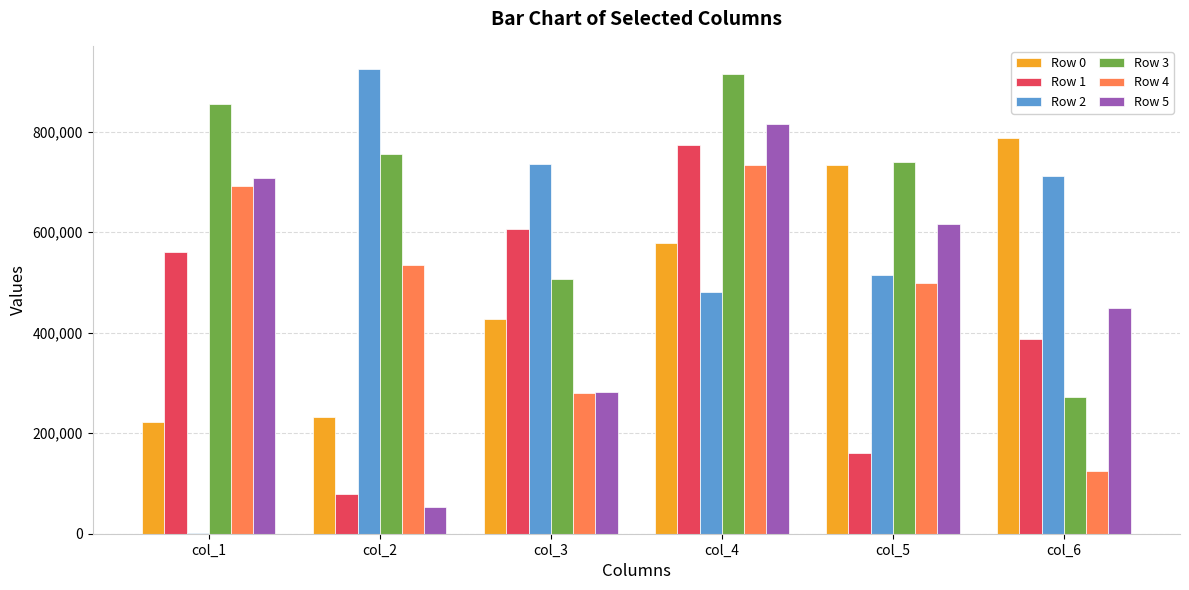

Reading left to right, list all the values displayed in this chart.

Row 0: col_1=221997	col_2=231863	col_3=427118	col_4=577558	col_5=733756	col_6=787530
Row 1: col_1=559515	col_2=79286	col_3=606983	col_4=773646	col_5=160791	col_6=387456
Row 2: col_1=1893	col_2=924352	col_3=734841	col_4=481237	col_5=515397	col_6=711501
Row 3: col_1=854812	col_2=756177	col_3=506460	col_4=913945	col_5=739758	col_6=272539
Row 4: col_1=692564	col_2=534629	col_3=280604	col_4=733577	col_5=498417	col_6=125473
Row 5: col_1=707301	col_2=52425	col_3=282748	col_4=815901	col_5=615912	col_6=448241